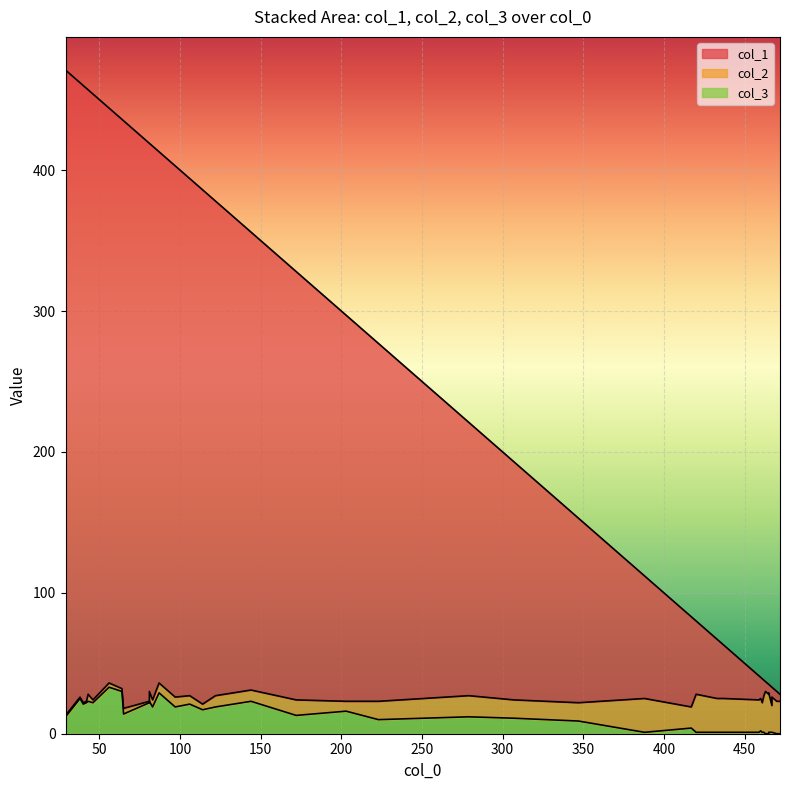

Does the chart display data point markers on the line(s)?

No